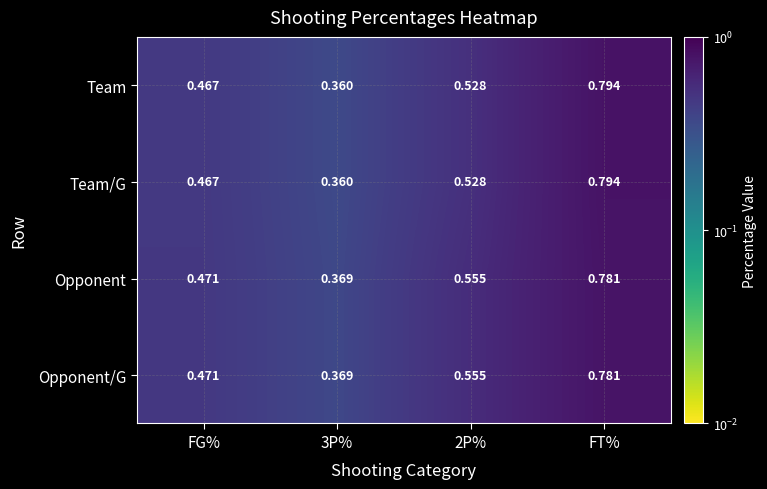

Is the value of Team at 2P% greater than the value of Opponent/G at FG%?

Yes